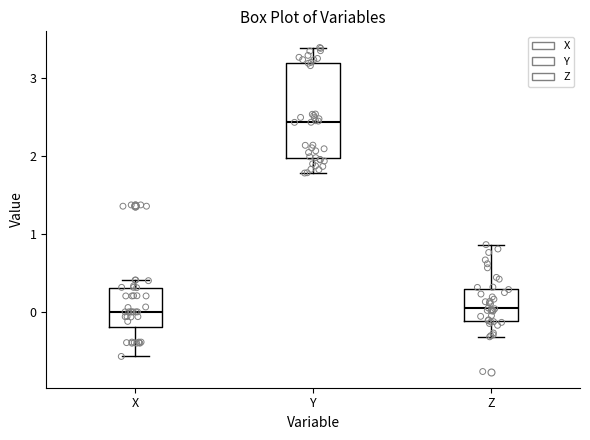

Reading left to right, read every box against the y-axis: the position of its median line, the range the box covers, and the ends of its whiskers. The values are not printed on the chart, so give them approximately, as read against the axis.

X: median 0.0, box -0.2 to 0.3, whiskers -0.6 to 0.4
Y: median 2.4, box 2.0 to 3.2, whiskers 1.8 to 3.4
Z: median 0.0, box -0.1 to 0.3, whiskers -0.3 to 0.9